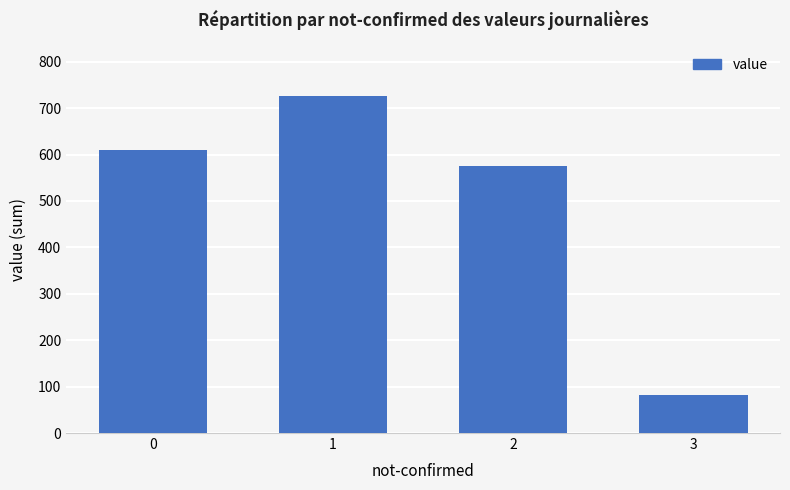

Which has a higher value, 1 or 3?

1